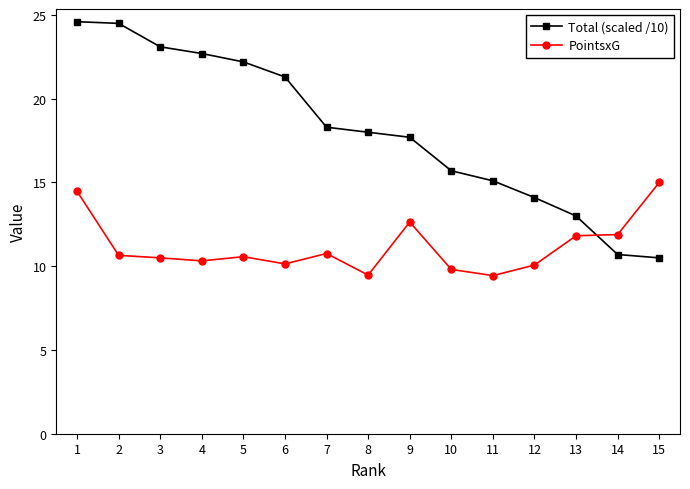

At how many categories does at least one series exceed 17?

9